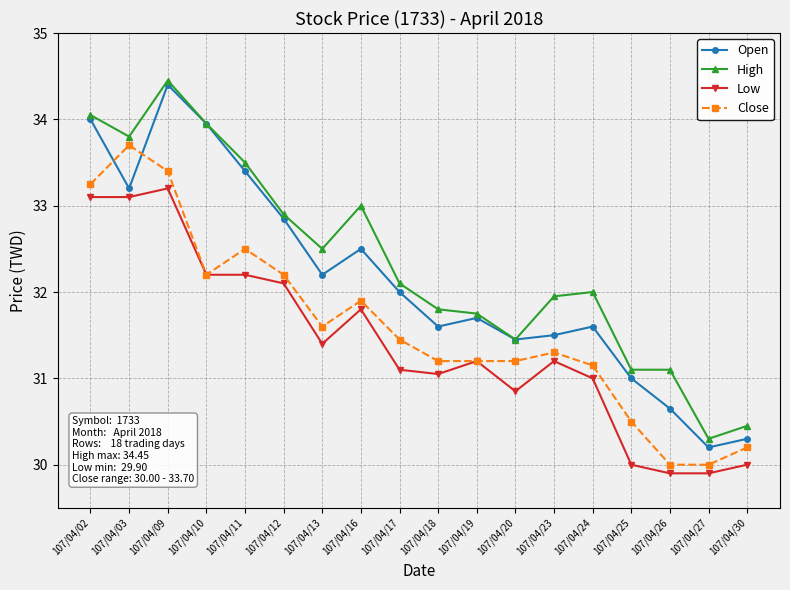

What is the value of the High point at the 2nd from the left?

33.8